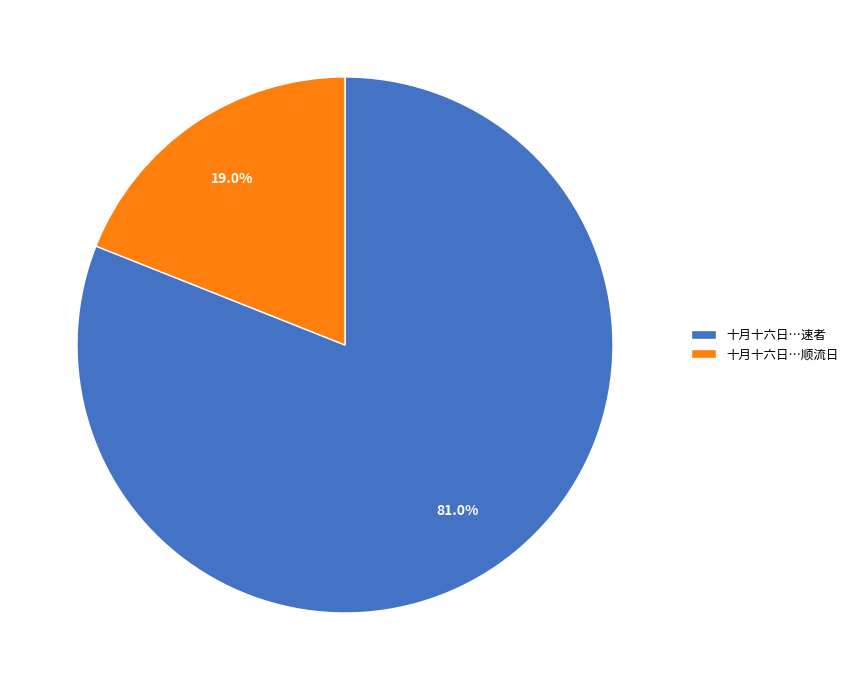

Between 十月十六日…速者 and 十月十六日…顺流日, which is larger?

十月十六日…速者